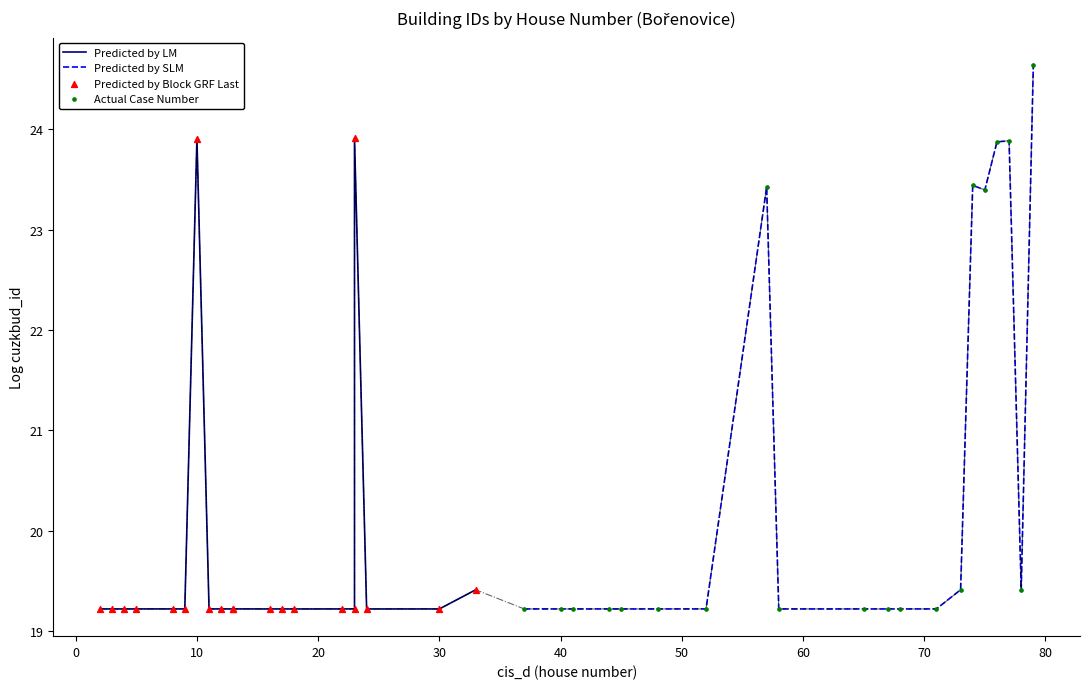

What is the highest value of the Predicted by SLM series?

24.6